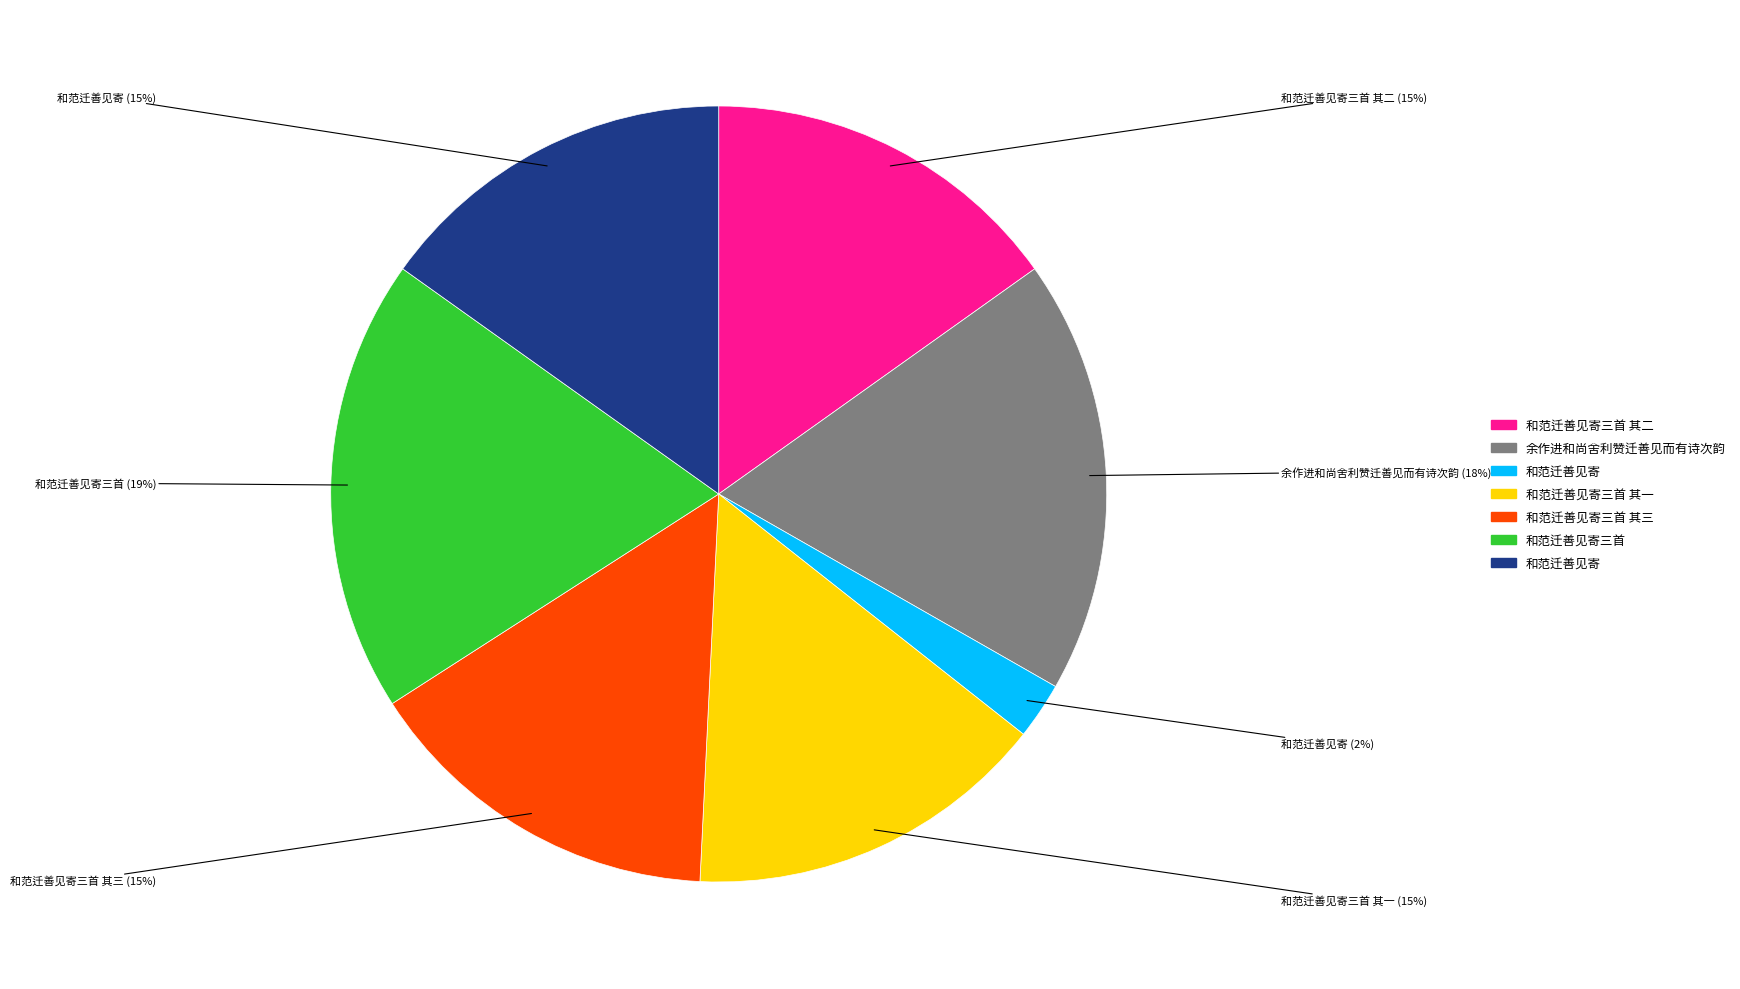

To the nearest percent, what is the average slice percentage?

14%